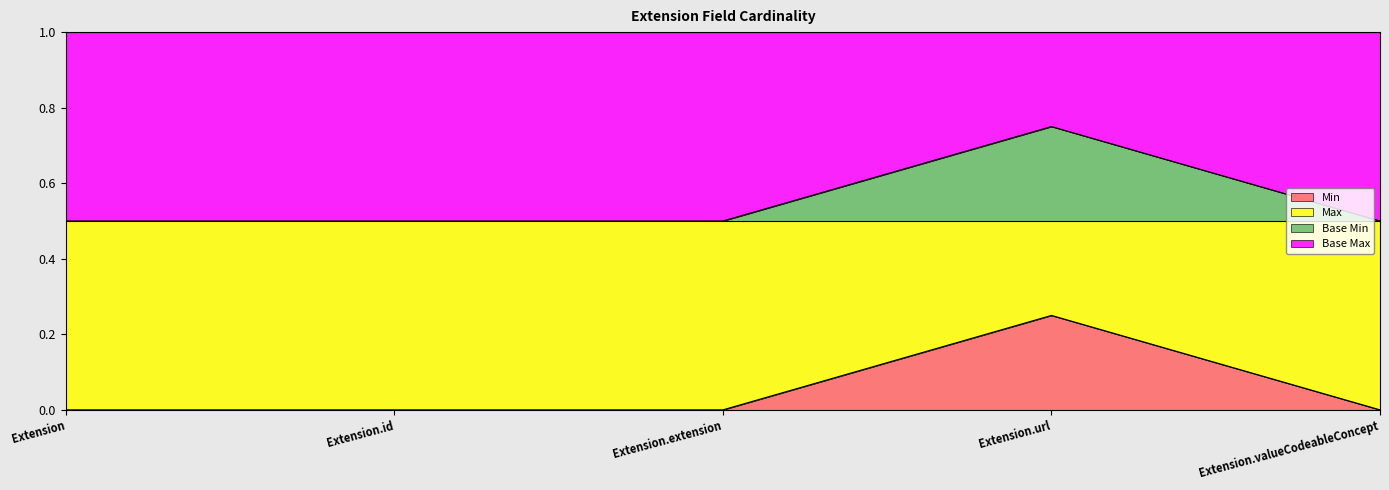

In Base Min, how many points are higher than both neighbors (excluding endpoints)?

1